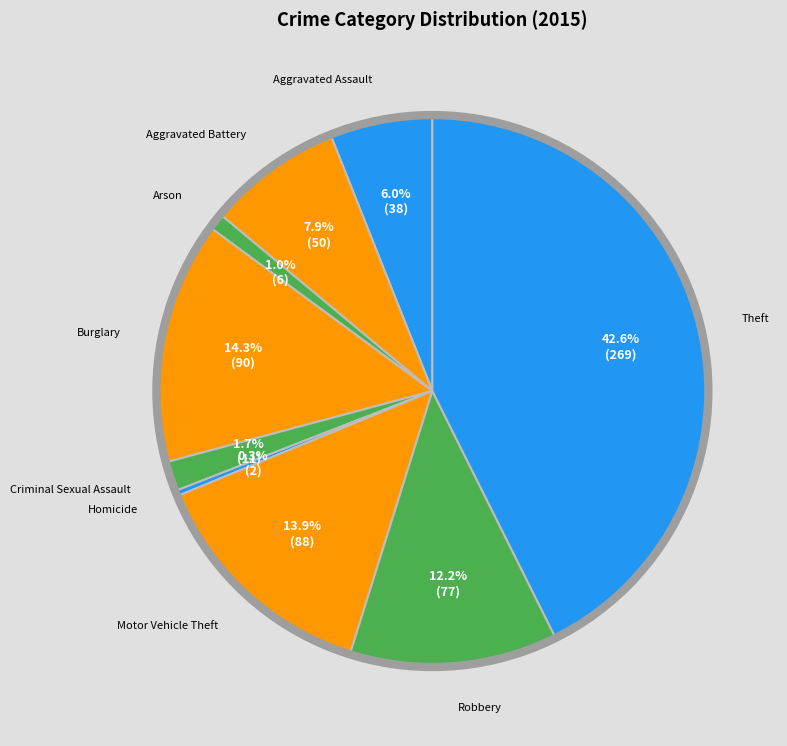

Which slice is the largest?

Theft